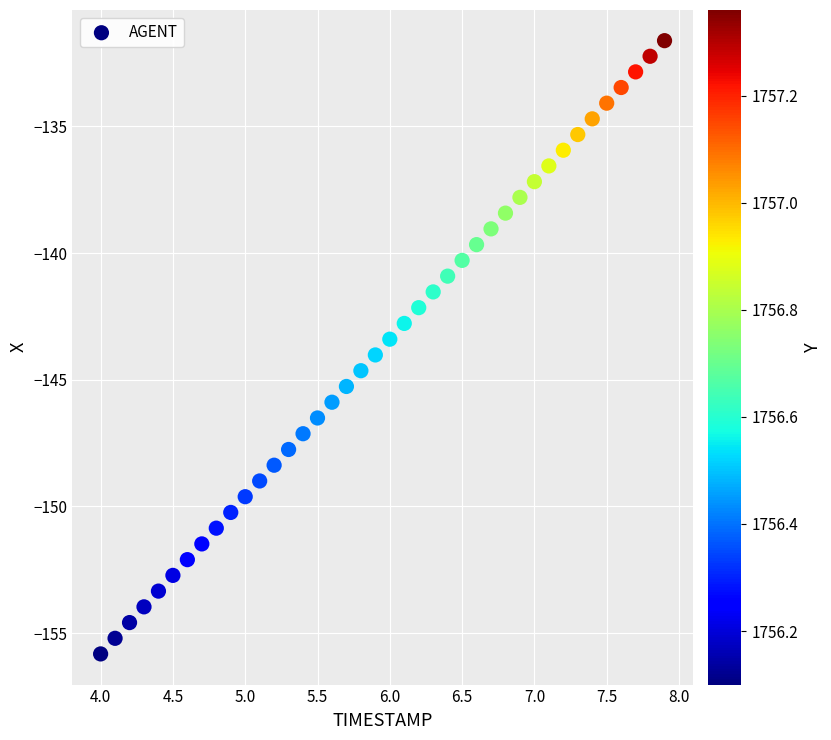

What is the range of Y values (max minus min)?

24.2